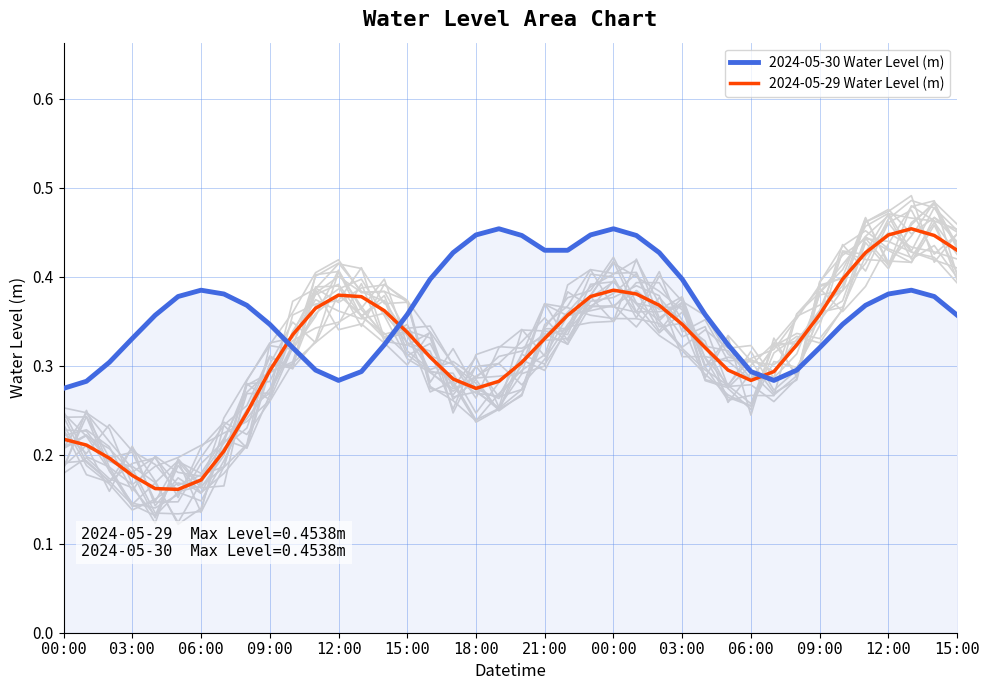

At which category is the sum across all series the highest?

00:00